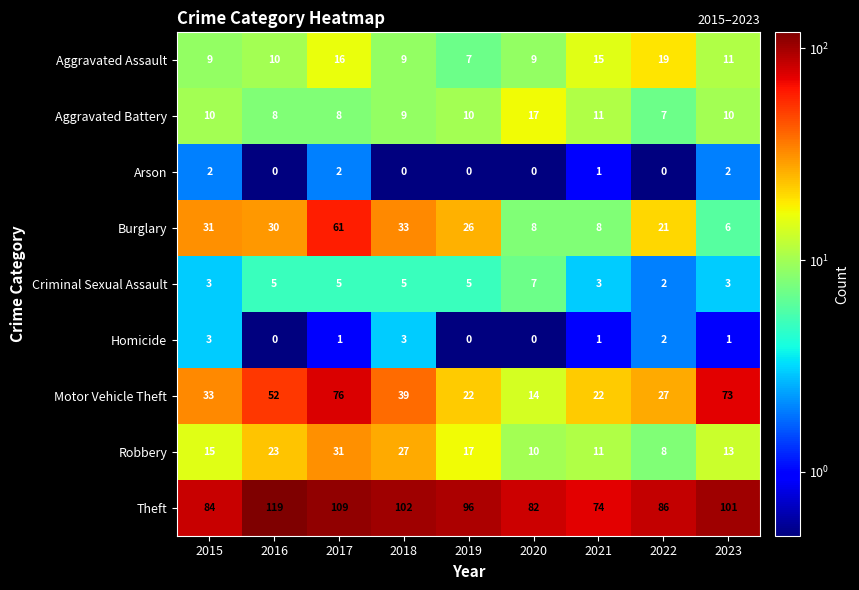

How many series are shown in this chart?

9